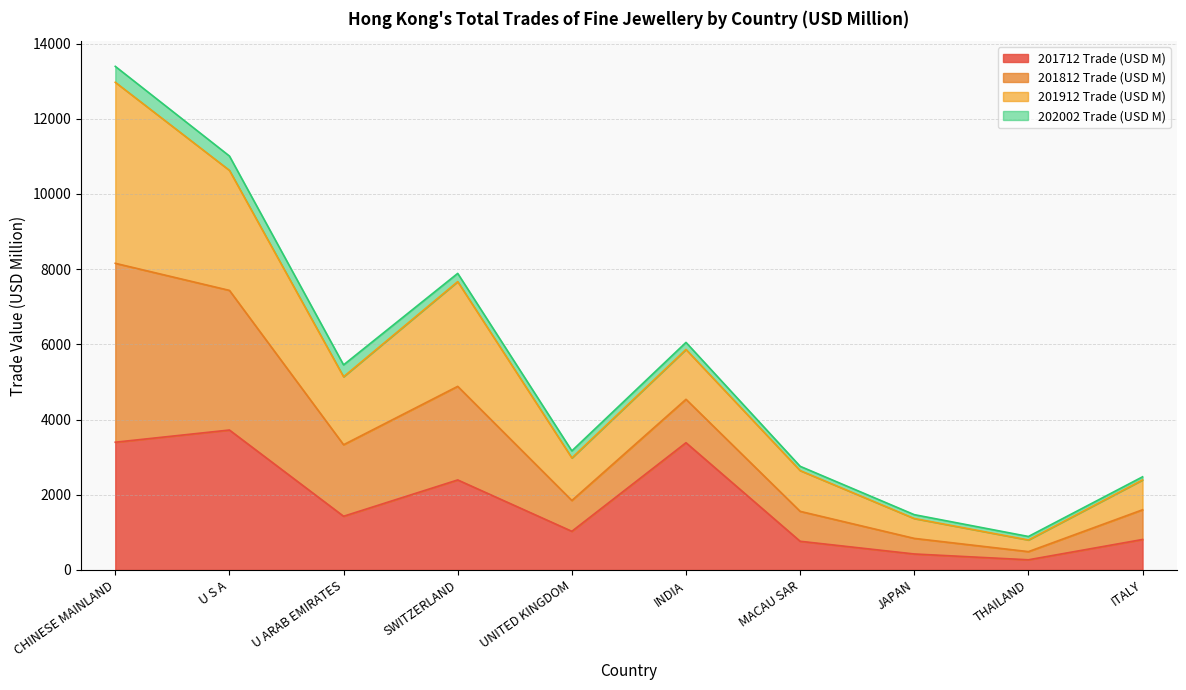

At which category is the sum across all series the highest?

CHINESE MAINLAND